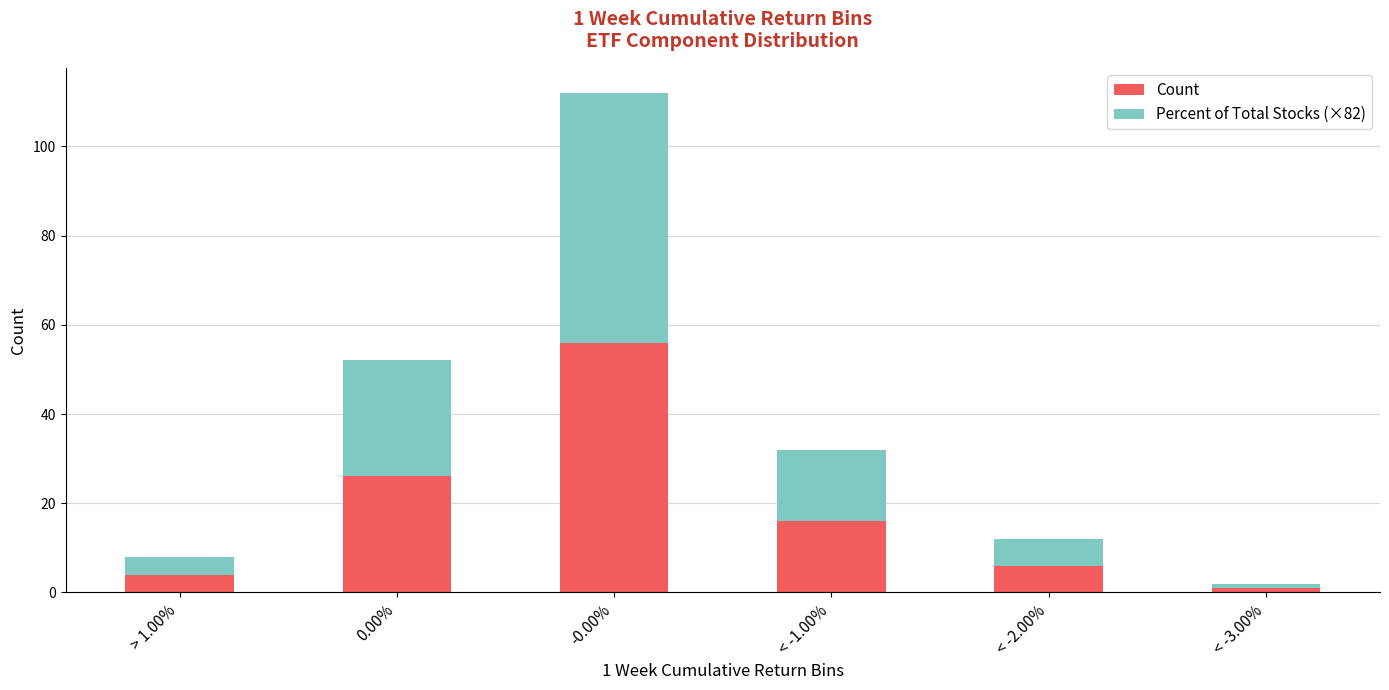

Is it true that Count equals 4 at > 1.00%?

True